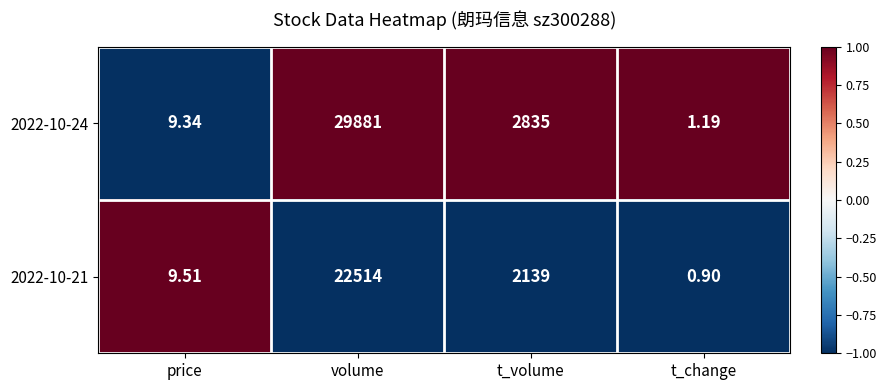

How many distinct data groups are displayed?

2